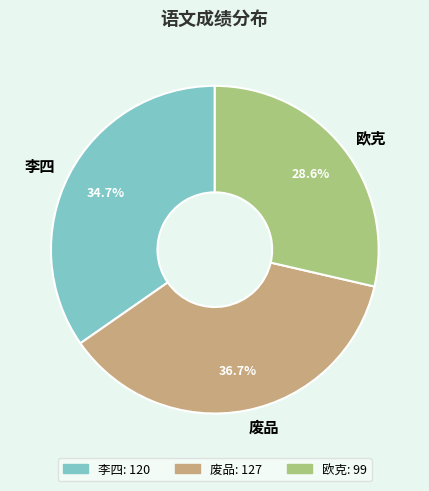

Is there a majority slice in this chart?

No